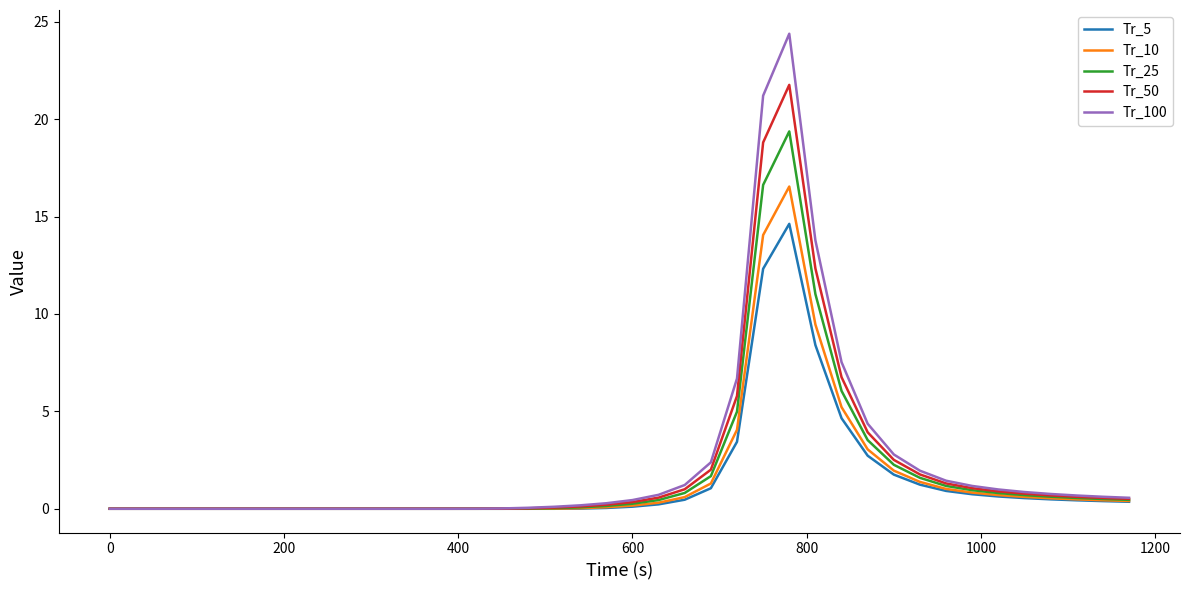

How many lines are shown in the chart?

5